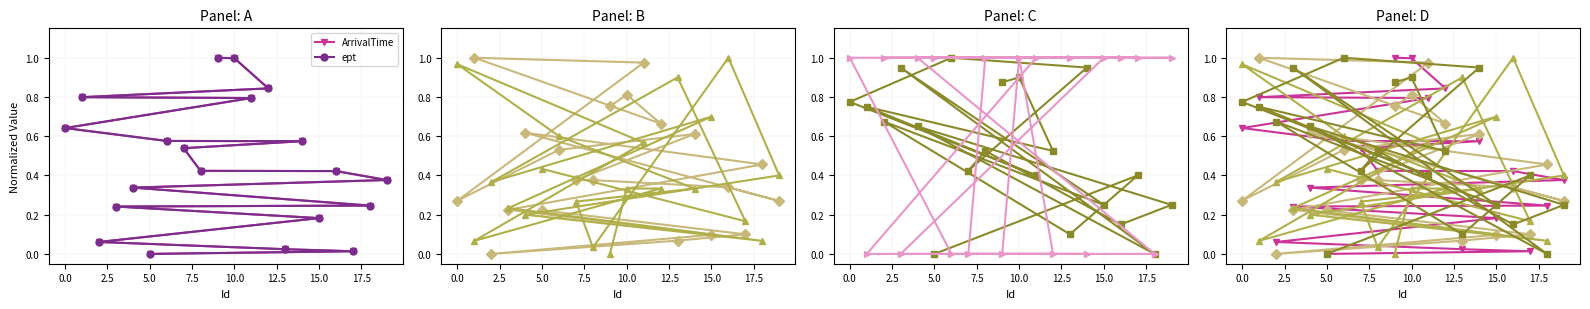

How many data points in ept are above 0?

19